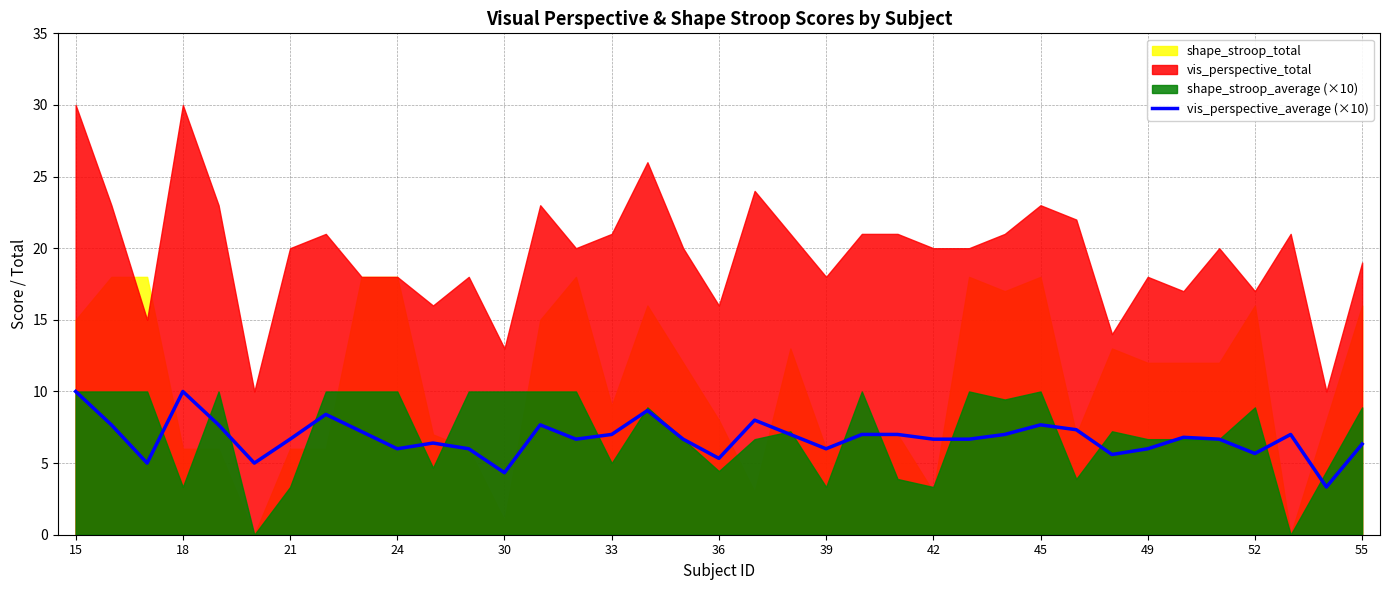

Is it true that vis_perspective_average (×10) equals 9.8 at 21?

False